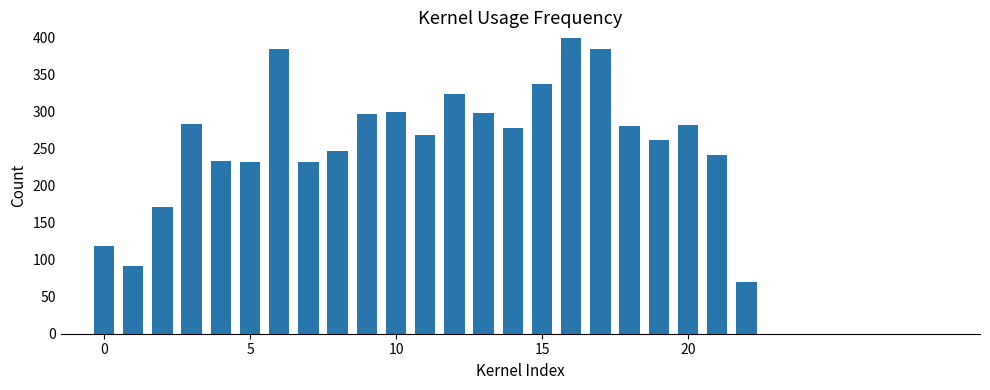

What is the greatest value displayed?

400.0